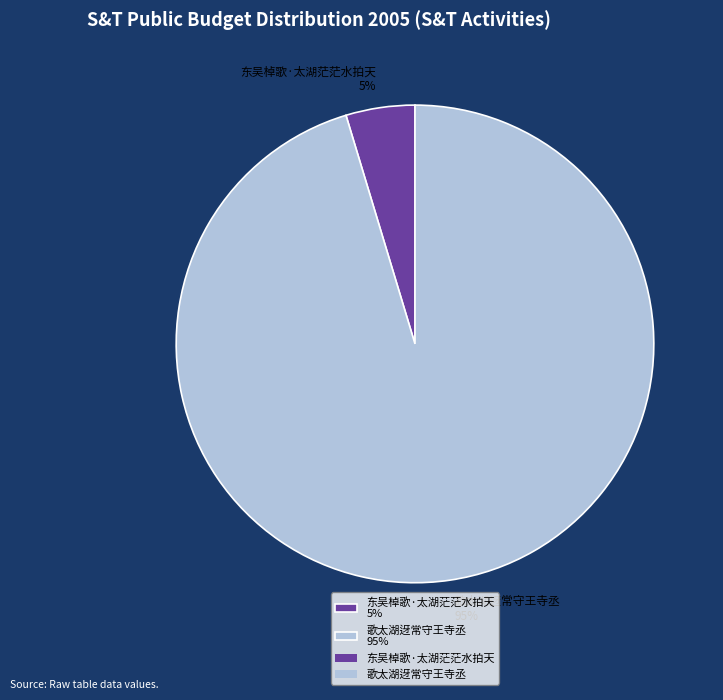

Rank the categories by value from lowest to highest.

东吴棹歌·太湖茫茫水拍天, 歌太湖迓常守王寺丞